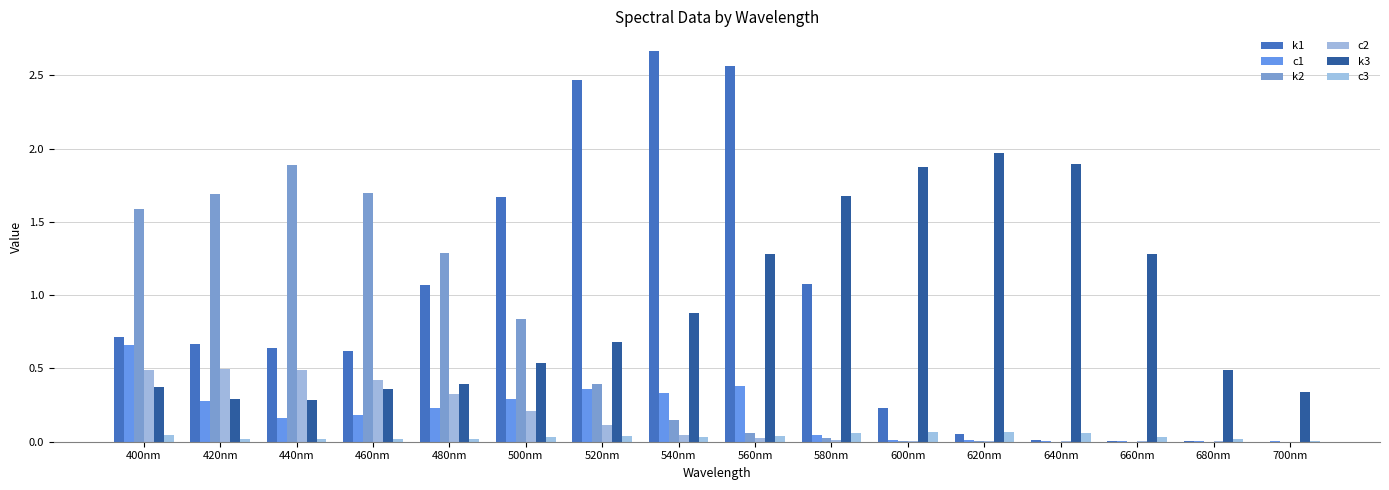

What is the label of the 16th bar from the right?

400nm